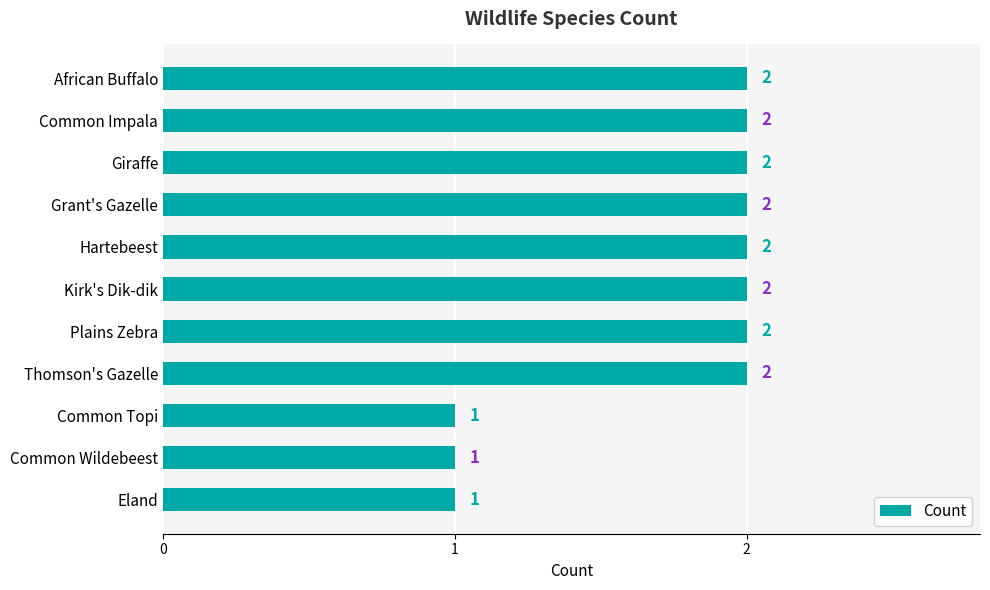

Between Common Wildebeest and African Buffalo, which is larger?

African Buffalo